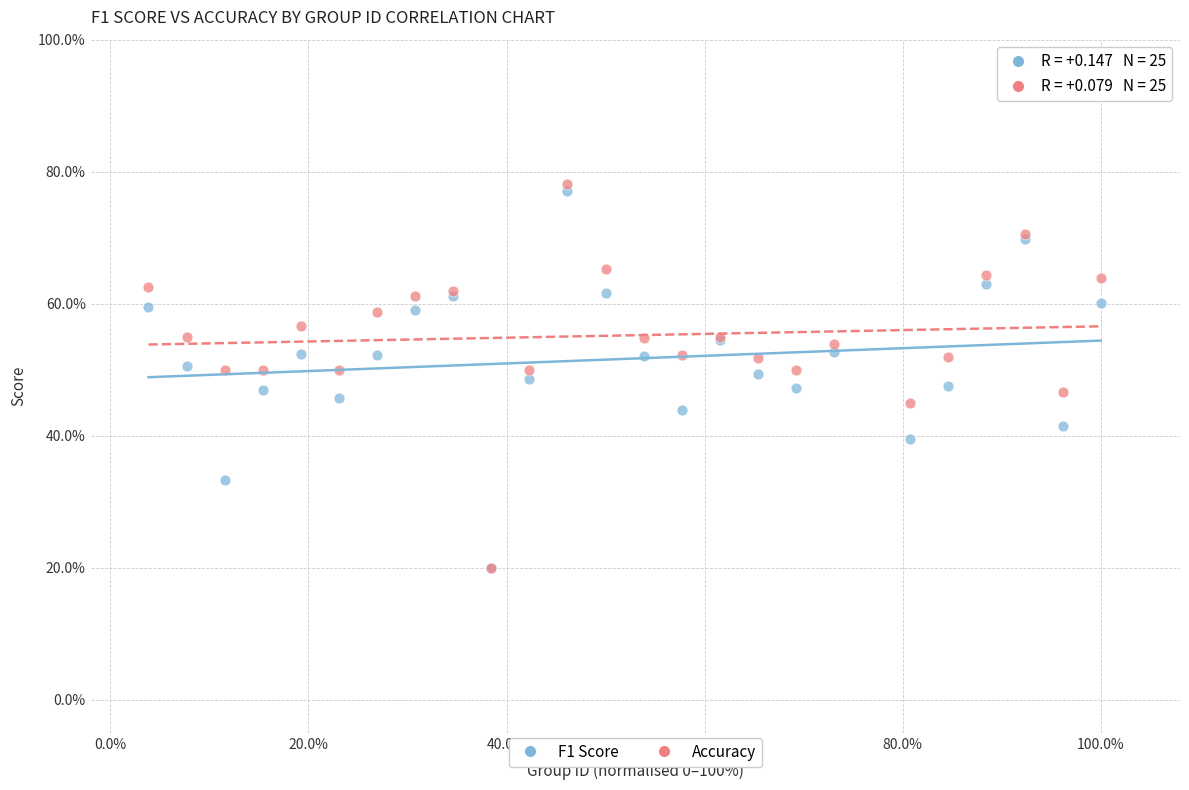

What are all the series names shown in the legend?

F1 Score, Accuracy